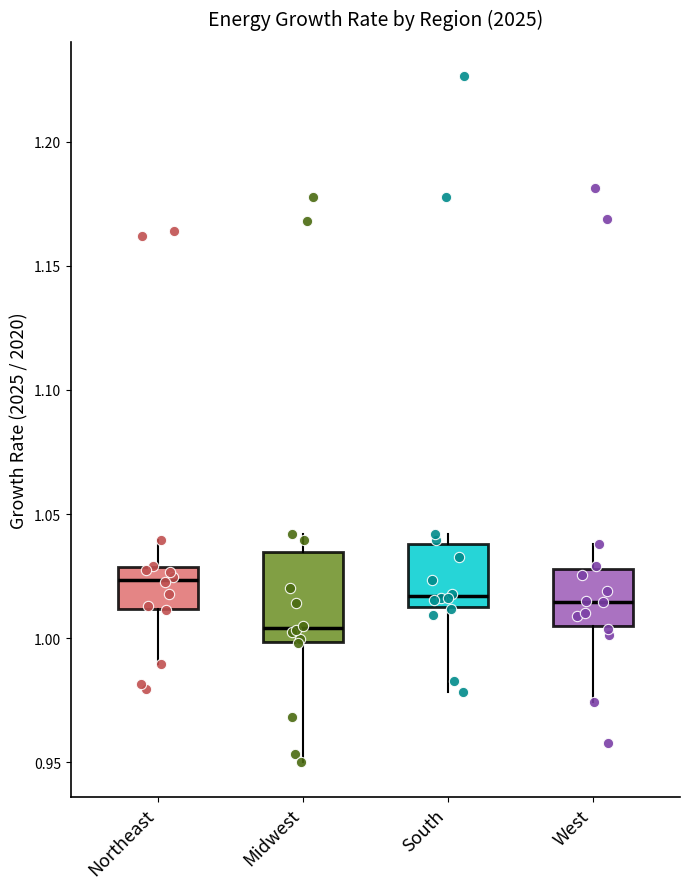

Where is the upper edge of the box for South on the y-axis? The values are not printed on the chart, so give them approximately, as read against the axis.

1.040